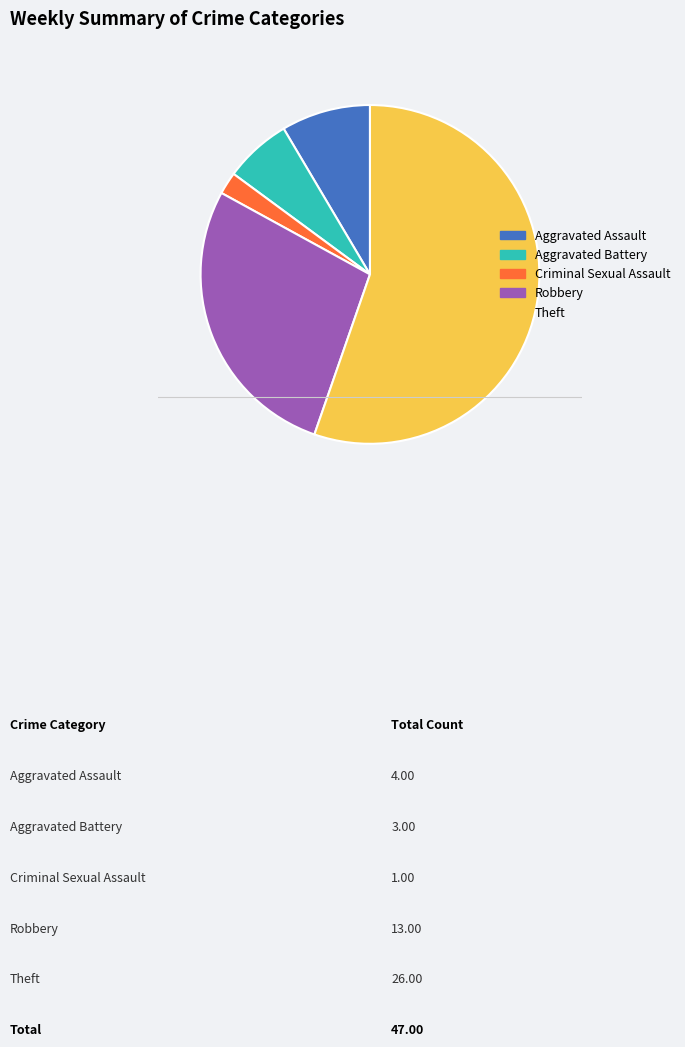

True or false: Robbery accounts for 15% of the total.

False